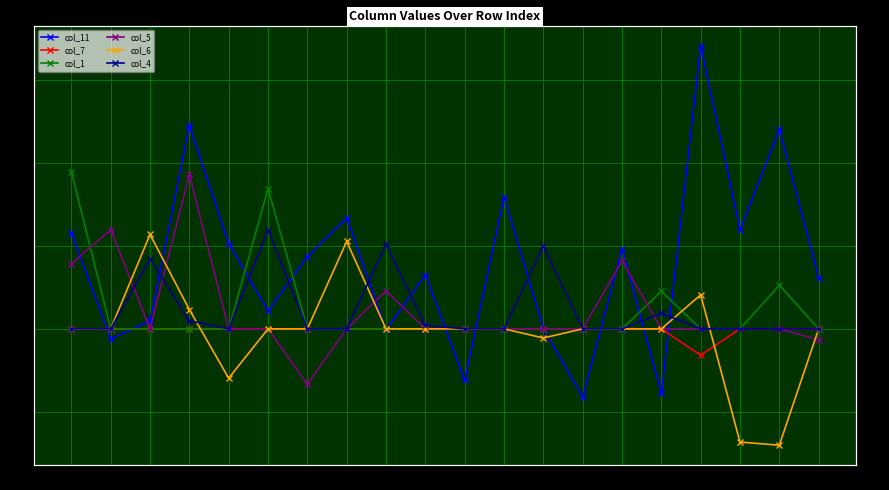

The value of col_7 at 2 is 0.0. True or false?

False